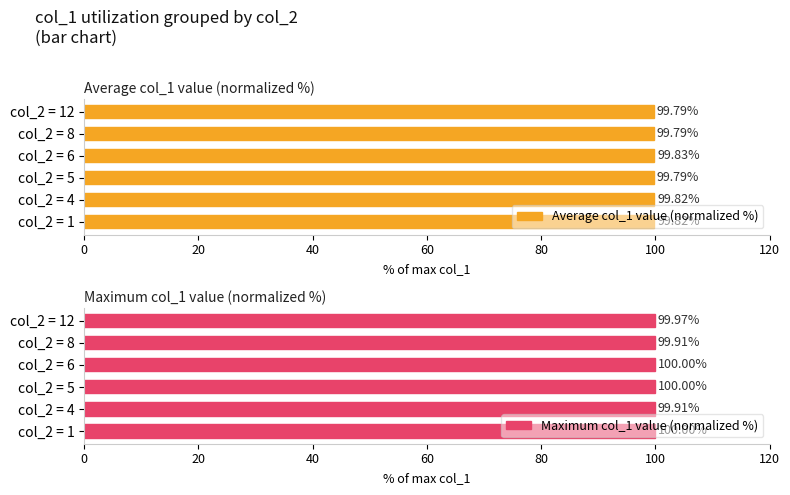

Reading left to right, extract all data points from this chart.

Average col_1 value (normalized %): 99.8	99.8	99.8	99.8	99.8	99.8
Maximum col_1 value (normalized %): 100.0	99.9	100.0	100.0	99.9	100.0